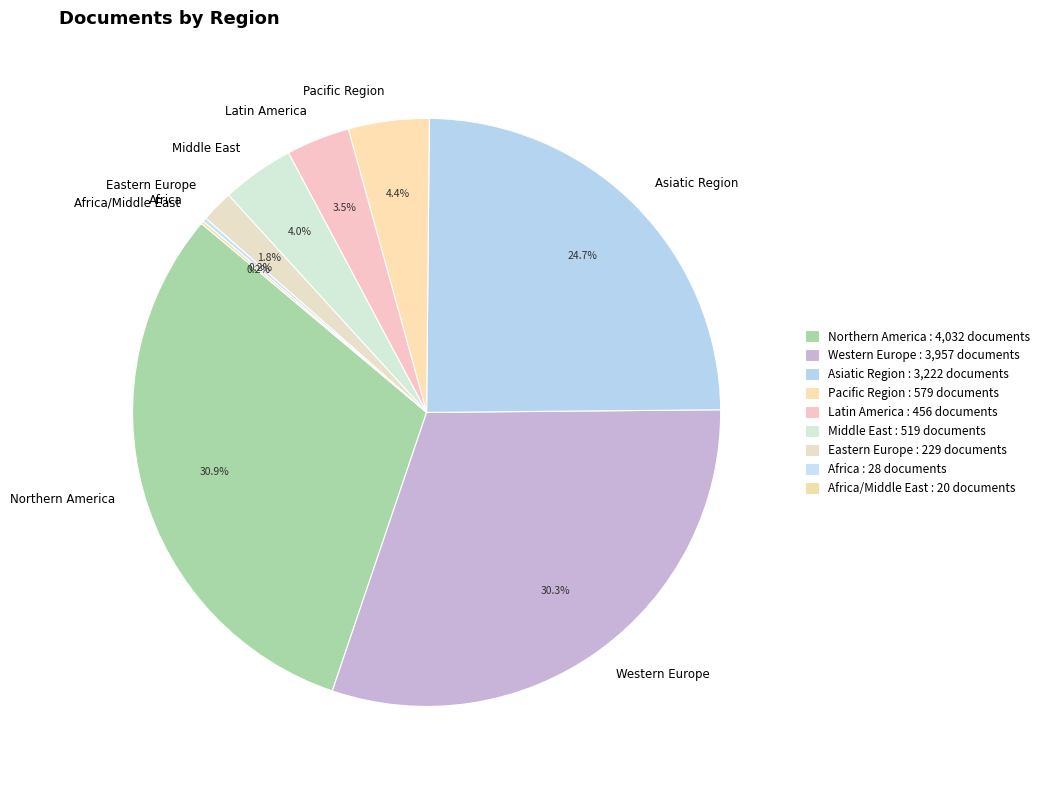

What percentage is NOT represented by Latin America?

96.5%